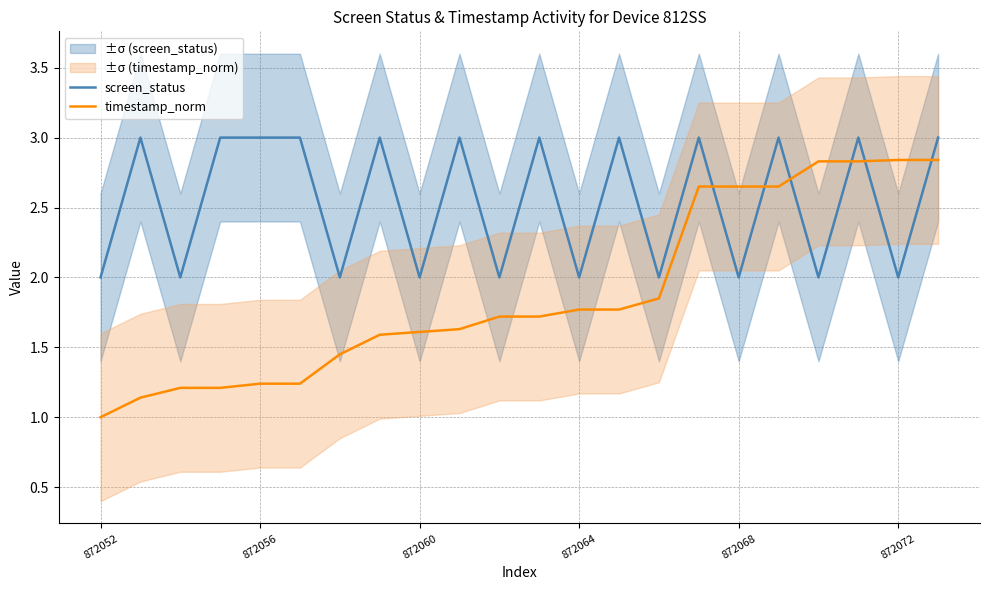

After their last crossing, which series has the higher values: timestamp_norm or screen_status?

screen_status